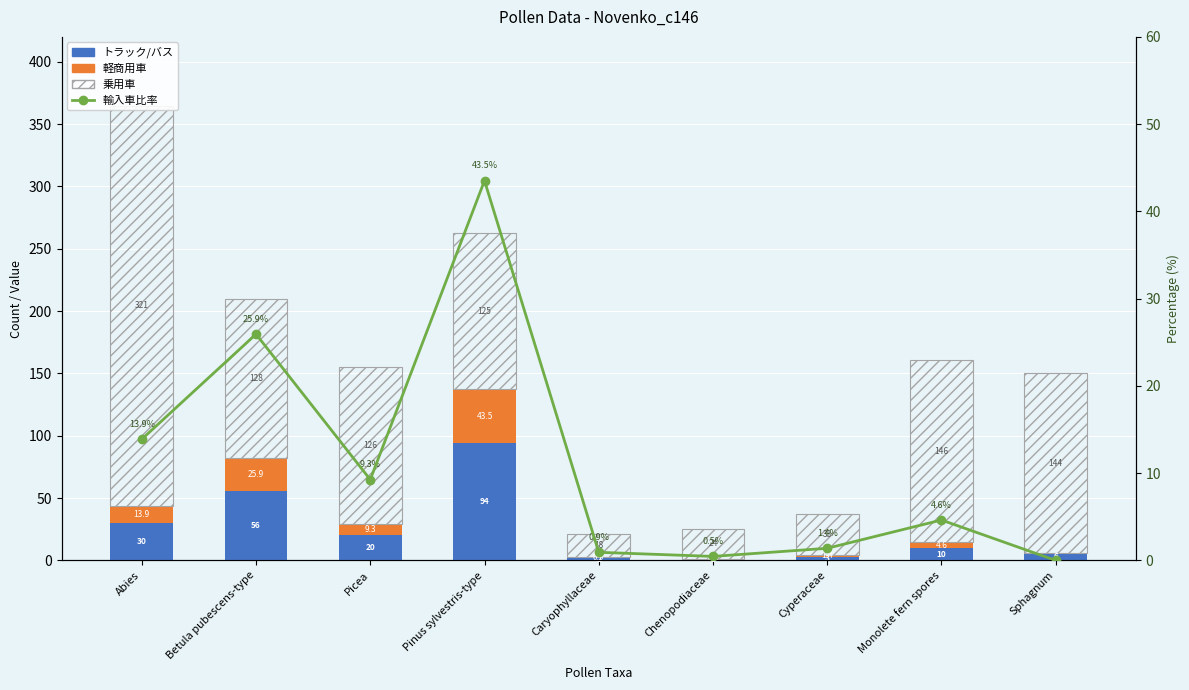

What is the label of the 1st bar from the right?

Sphagnum